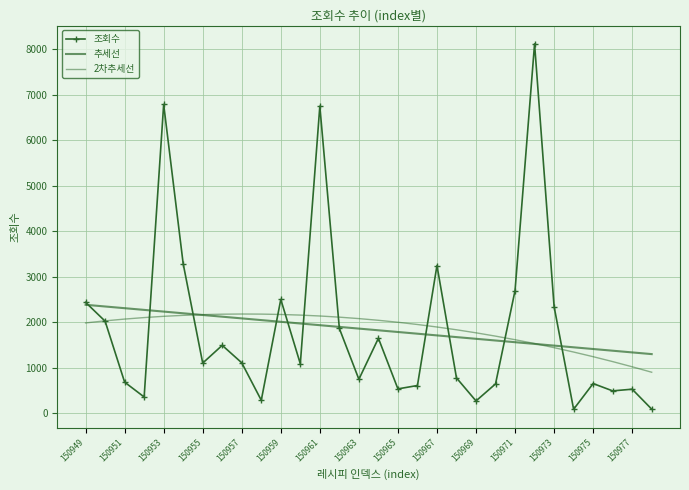

Rank the series by their average value, from lowest to highest.

추세선, 조회수, 2차추세선